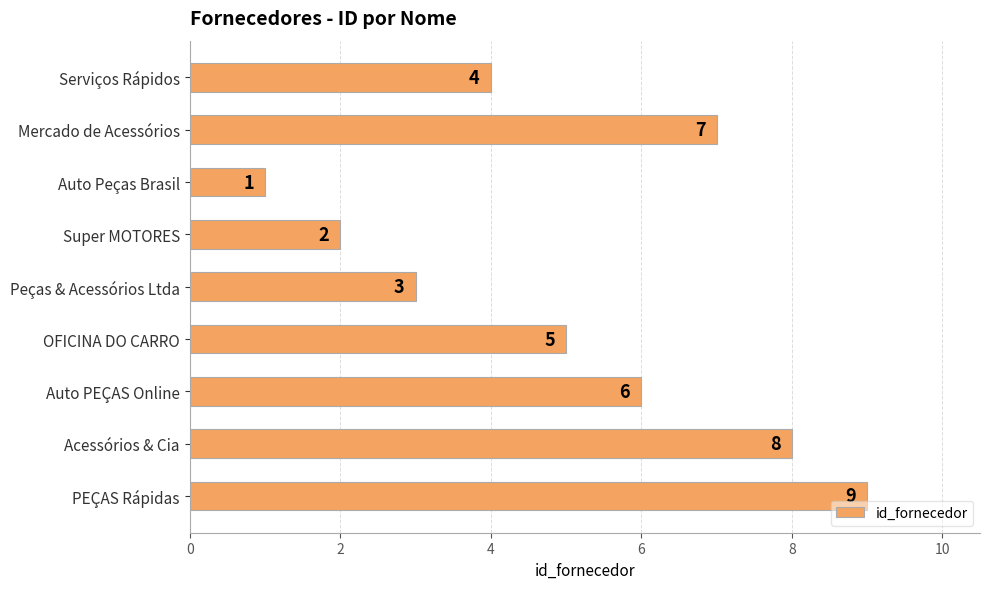

Where is the data nearest to the value 5?

OFICINA DO CARRO